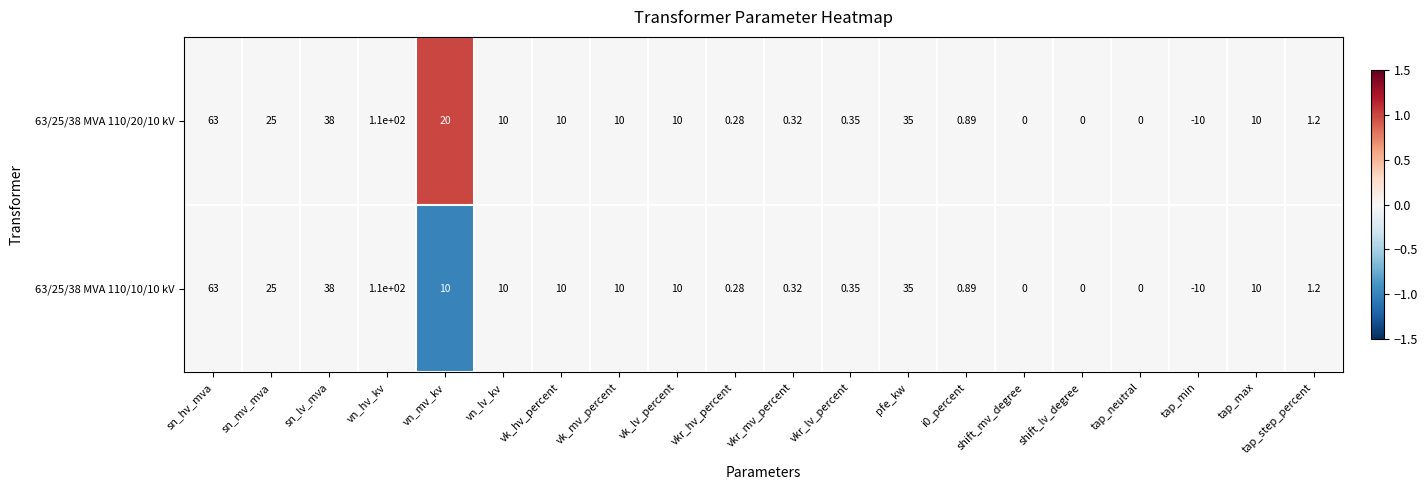

At which label is 63/25/38 MVA 110/10/10 kV closest to 50?

sn_lv_mva